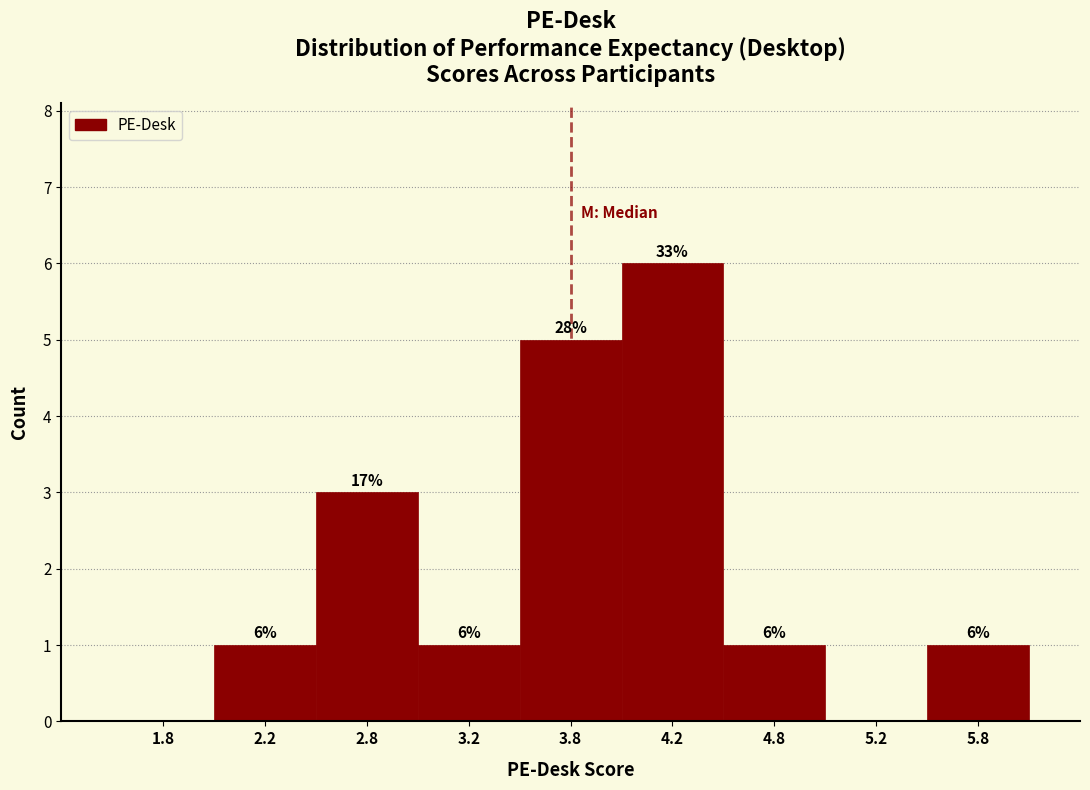

Over which range of the x-axis is the bar tallest?

4.0 to 4.5